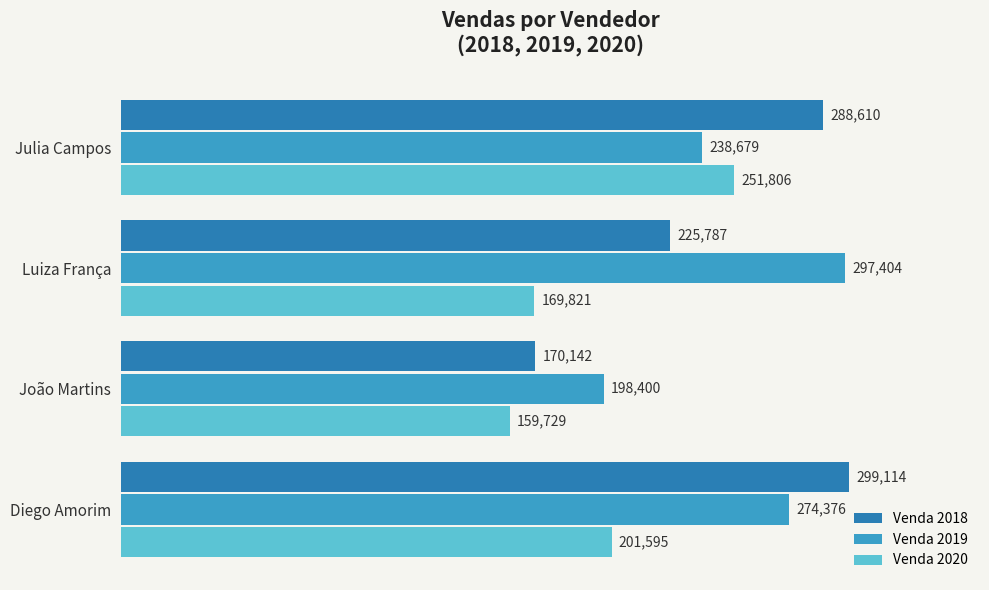

What is the difference between the second highest and second lowest values in the Venda 2018 series?

62823